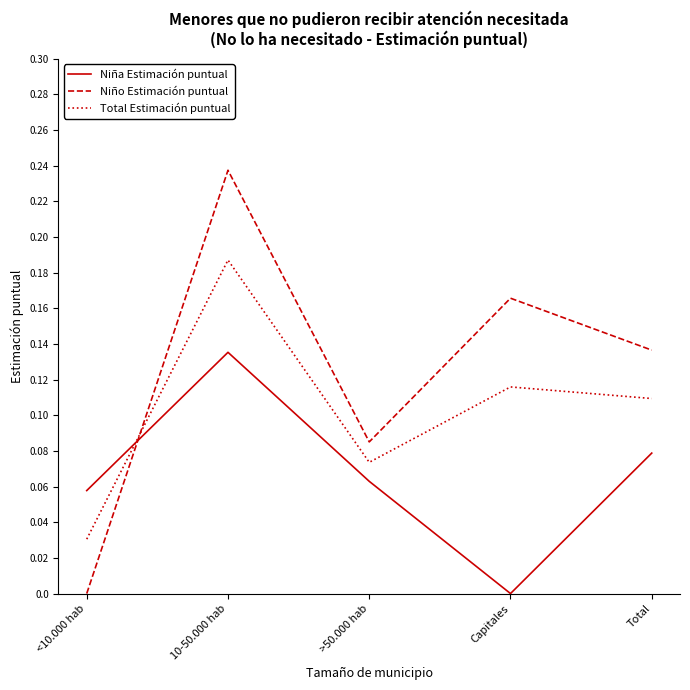

Which series ends up on top after the final intersection of Niño Estimación puntual and Total Estimación puntual?

Niño Estimación puntual